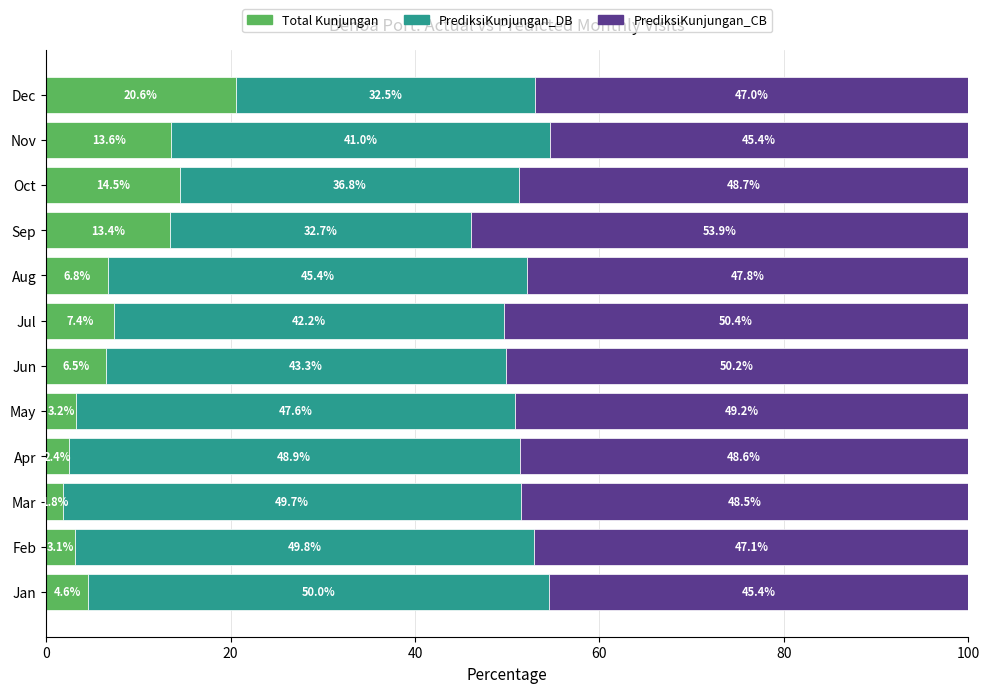

What is the difference between the second highest and second lowest values in the Total Kunjungan series?

12.1